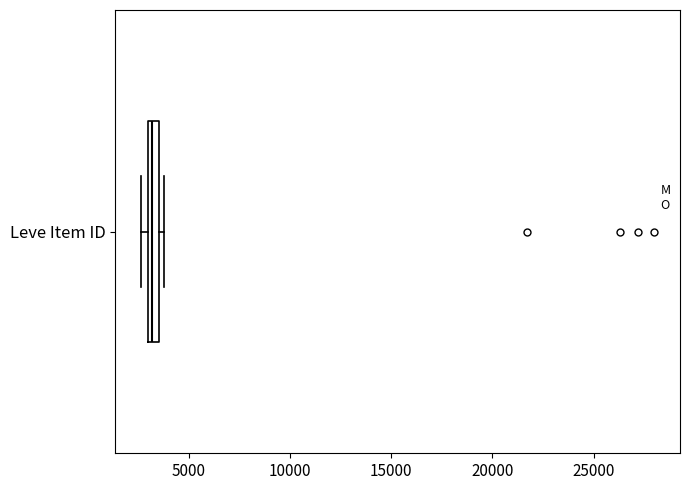

Where is the left edge of the box for Leve Item ID on the x-axis? The values are not printed on the chart, so give them approximately, as read against the axis.

3000